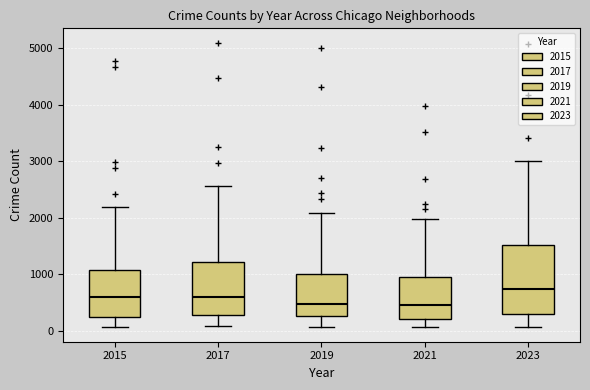

Reading left to right, read every box against the y-axis: the position of its median line, the range the box covers, and the ends of its whiskers. The values are not printed on the chart, so give them approximately, as read against the axis.

2015: median 600, box 300 to 1100, whiskers 100 to 2200
2017: median 600, box 300 to 1200, whiskers 100 to 2600
2019: median 500, box 300 to 1000, whiskers 100 to 2100
2021: median 500, box 200 to 900, whiskers 100 to 2000
2023: median 700, box 300 to 1500, whiskers 100 to 3000